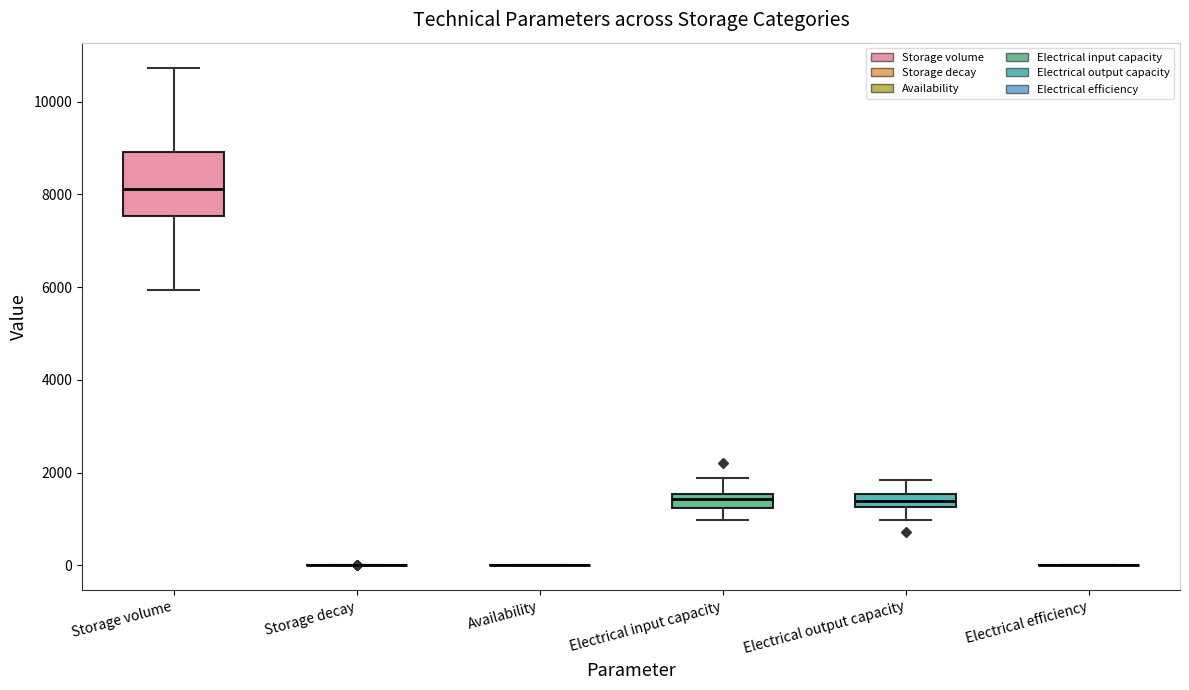

Comparing the boxes themselves (not the whiskers), which one is the tallest?

Storage volume